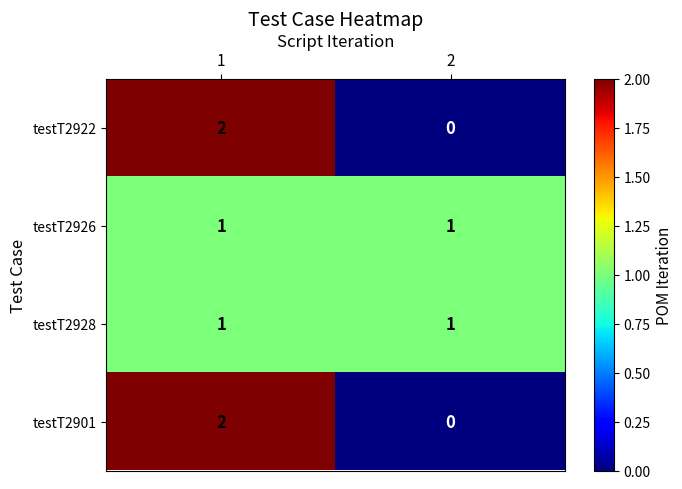

What is the total value across all series at 1?

6